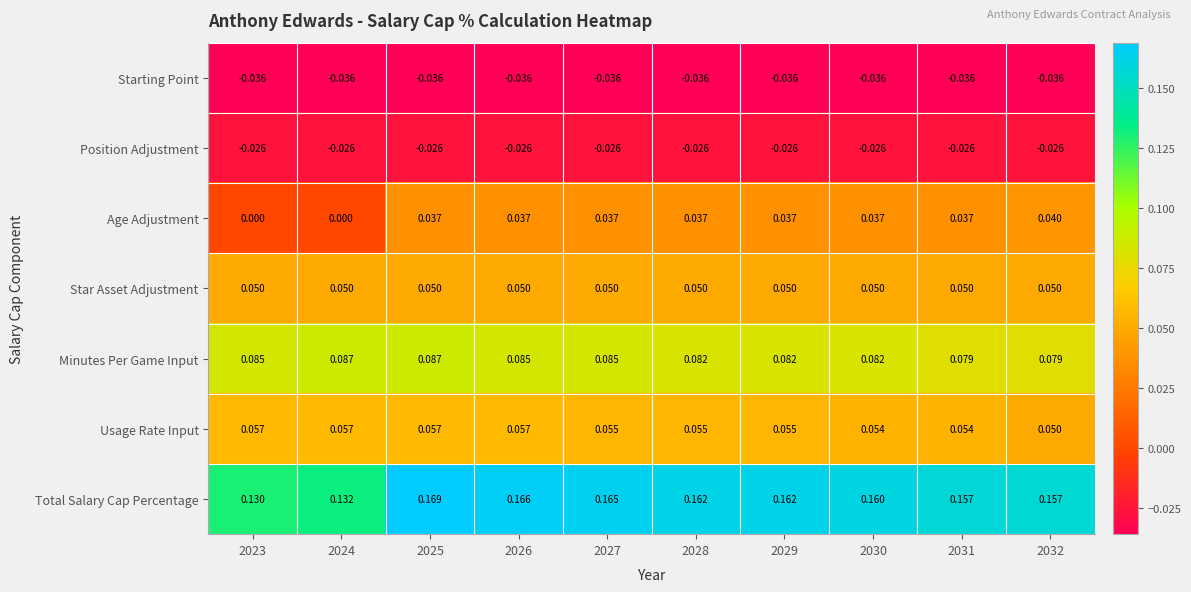

Count the number of data series in this chart.

7